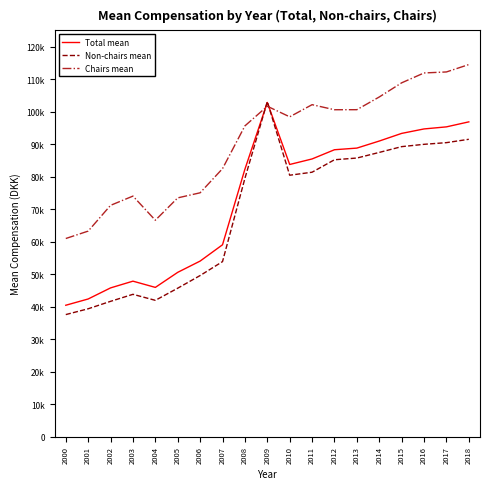

Is the value of Chairs mean at 2002 greater than the value of Total mean at 2006?

Yes